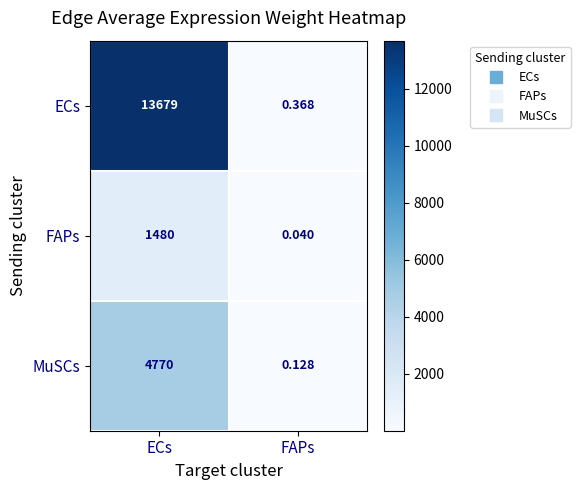

Where is MuSCs nearest to the value 2385?

FAPs